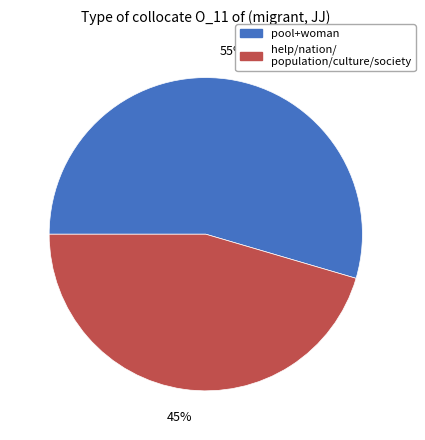

How many segments does this pie chart have?

2